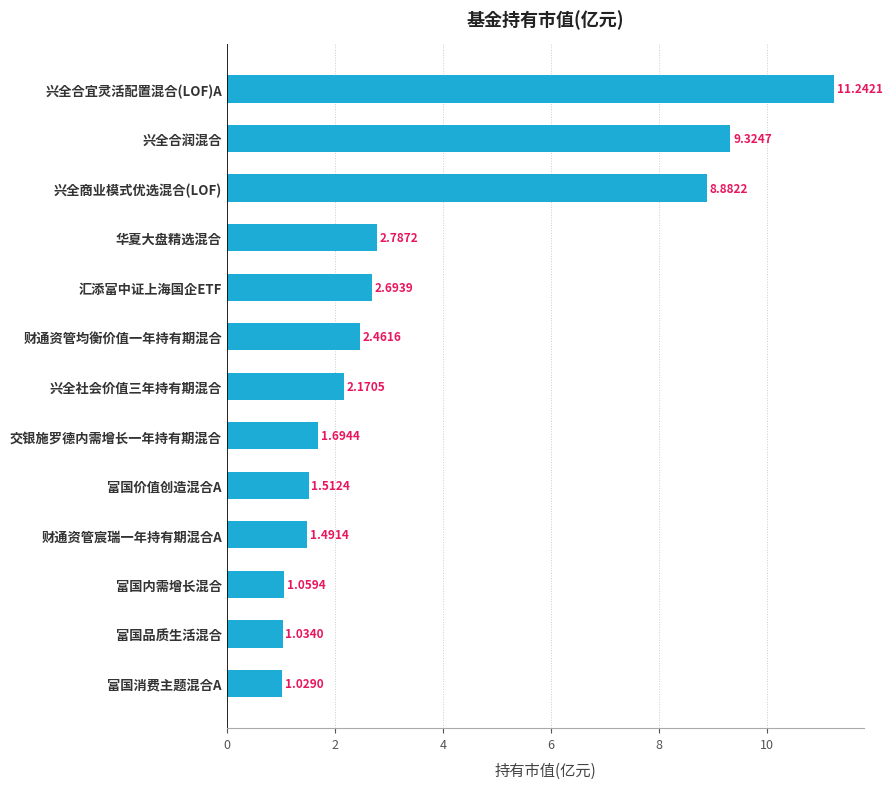

Does the chart contain stacked bars?

No